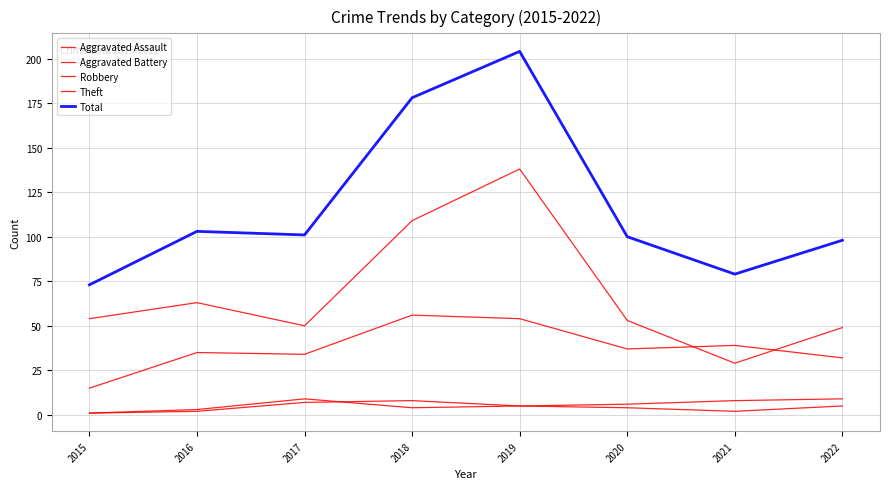

At which category is the sum across all series the highest?

2019